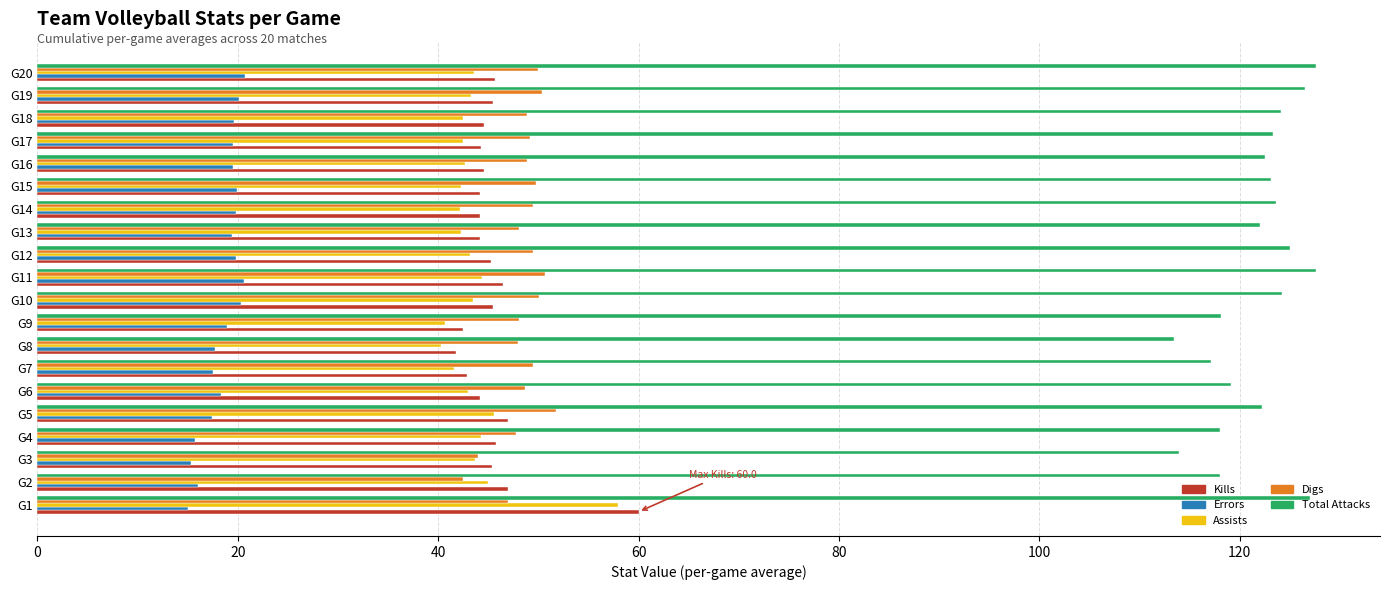

What is the minimum value for Kills?

41.8